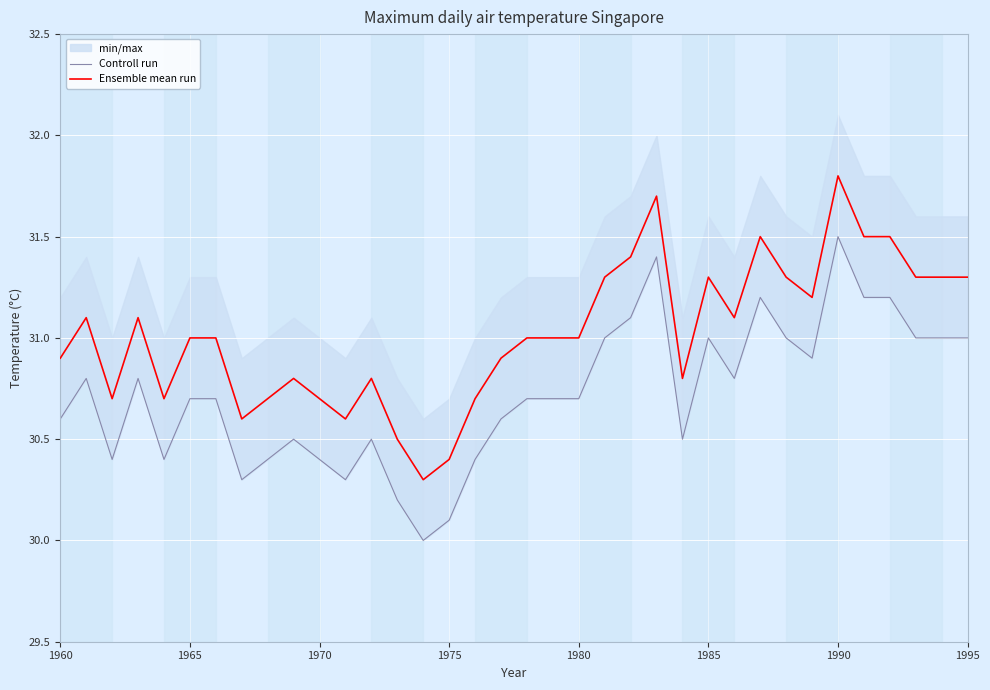

What is the sum of all Ensemble mean run values?

1116.8